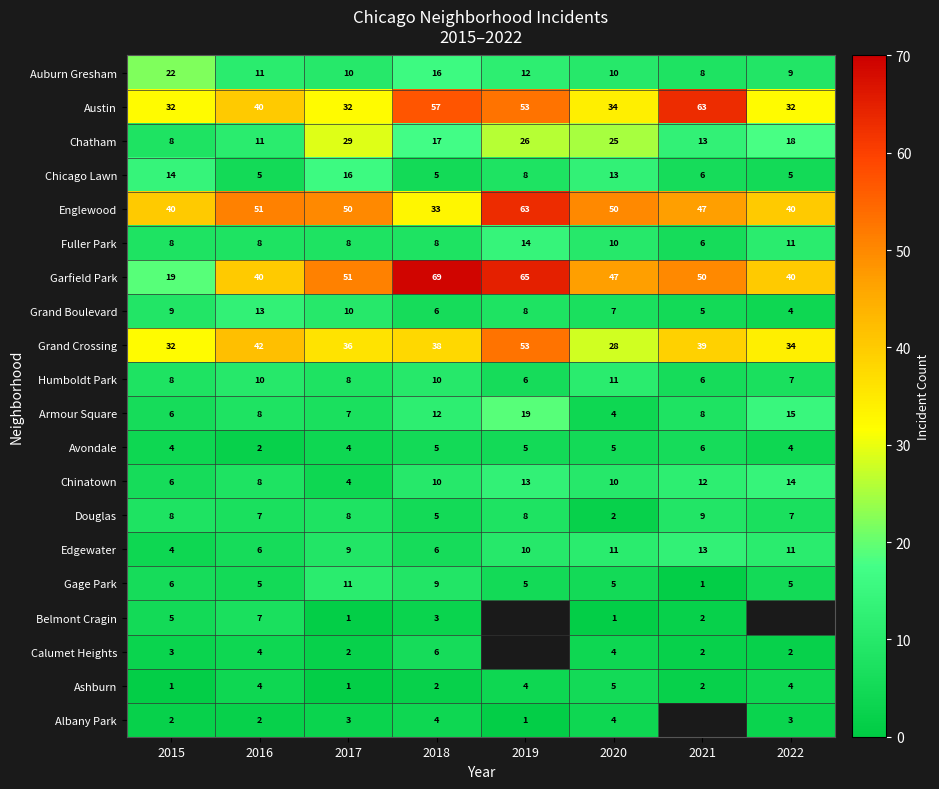

At how many categories does at least one series exceed 5?

8